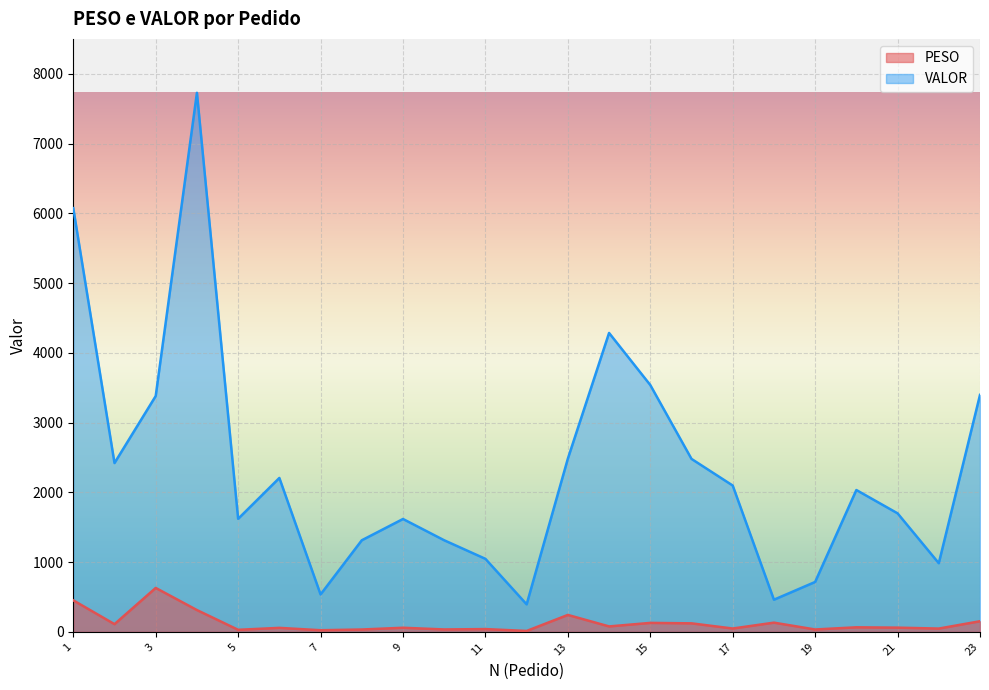

At which category does VALOR reach its first local peak?

4